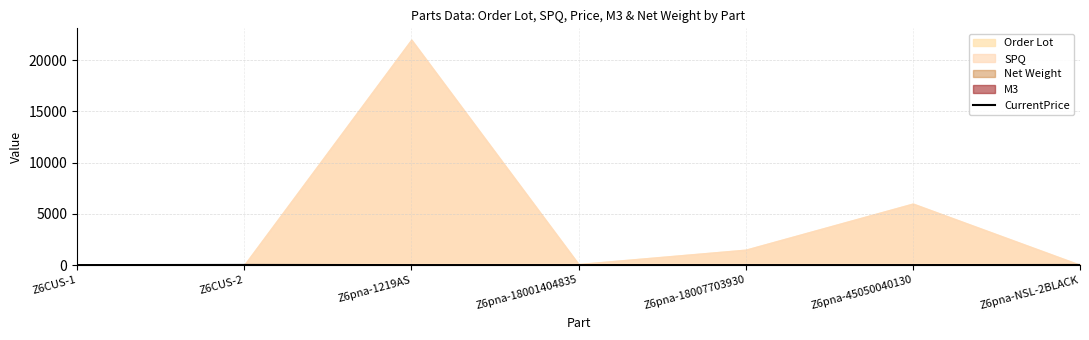

True or false: CurrentPrice has a value of 0.2 at Z6pna-18001404835.

True